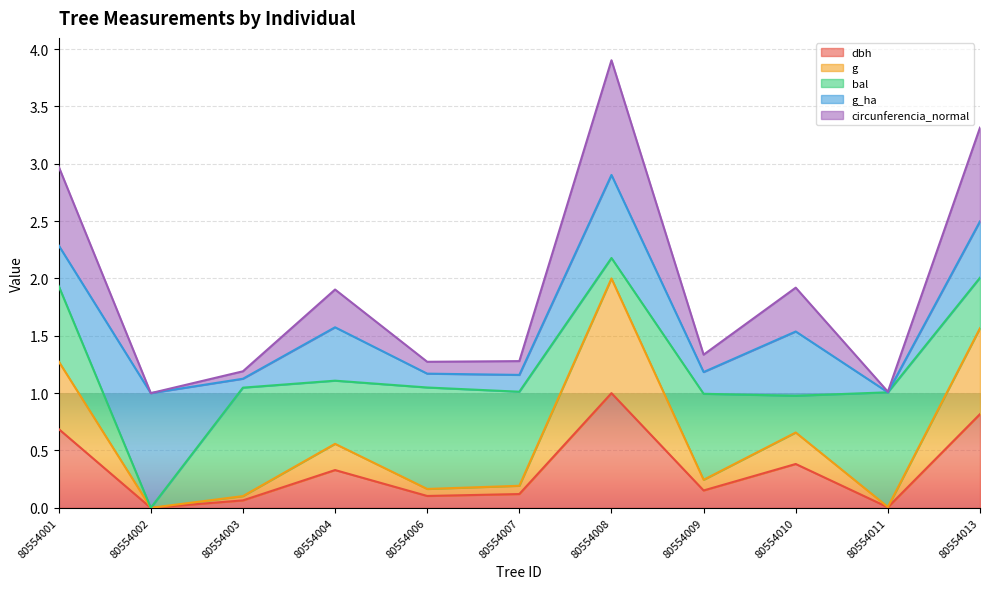

List the labels in order of dbh value, smallest first.

80554002, 80554011, 80554003, 80554006, 80554007, 80554009, 80554004, 80554010, 80554001, 80554013, 80554008